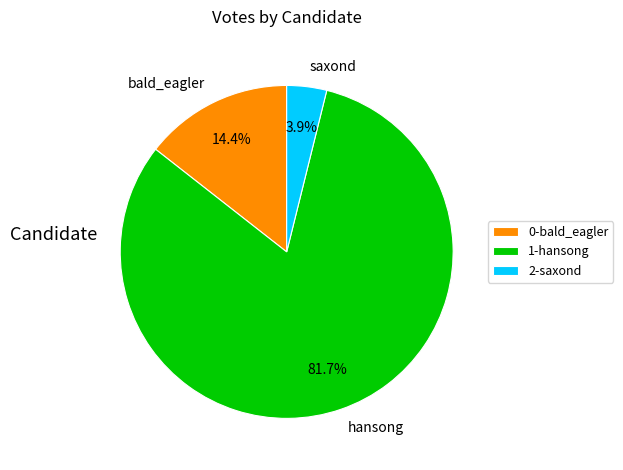

To the nearest percent, what is the combined percentage of bald_eagler and saxond?

18%